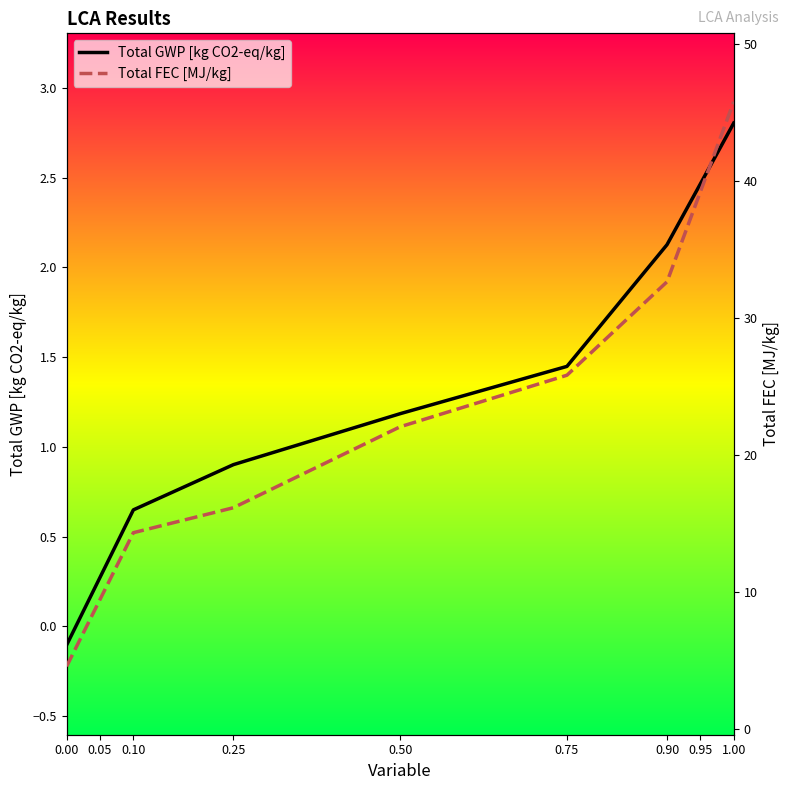

Reading left to right, extract all data points from this chart.

Total GWP [kg CO2-eq/kg]: -0.1	0.3	0.6	0.9	1.2	1.4	2.1	2.5	2.8
Total FEC [MJ/kg]: 4.6	9.4	14.3	16.1	22.1	25.8	32.7	39.2	45.8